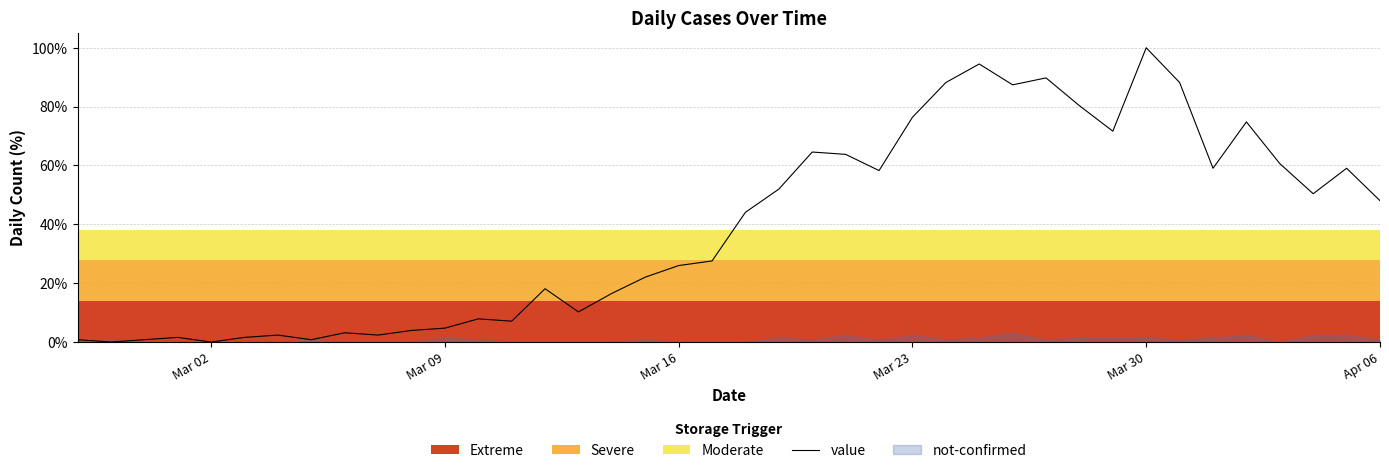

What is the sum of all values?

1568.5